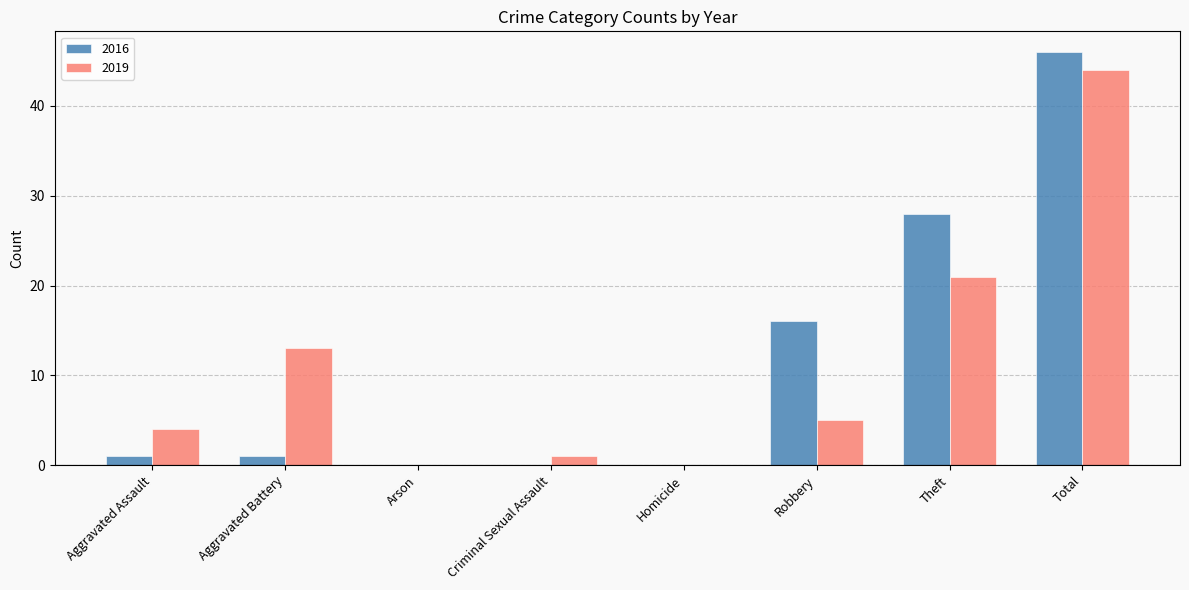

Are the bars grouped side by side (vs. stacked)?

Yes